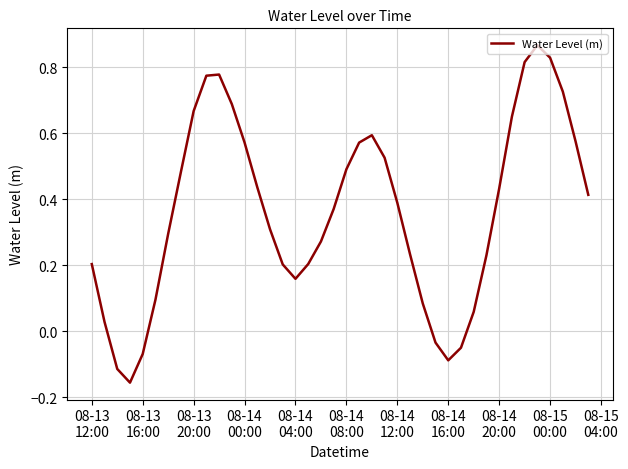

What is the difference between the maximum and minimum values?

1.0